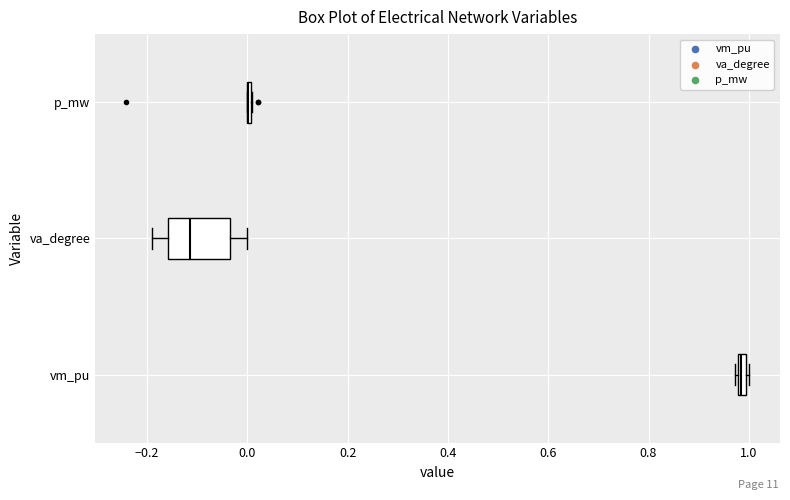

Comparing the boxes themselves (not the whiskers), which one is the widest?

va_degree